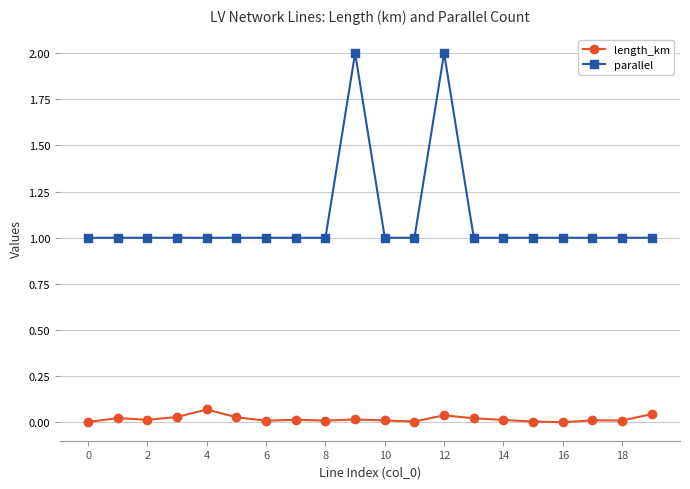

What is the greatest value displayed?

2.0